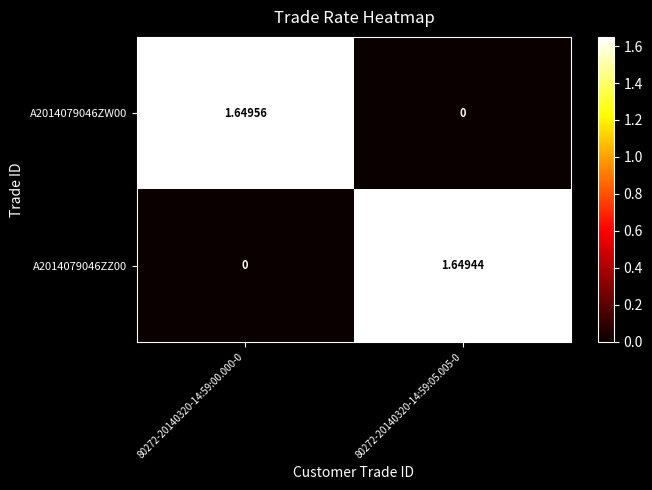

Is the value of A2014079046ZZ00 at 80272-20140320-14:59:00.000-0 greater than the value of A2014079046ZW00 at 80272-20140320-14:59:00.000-0?

No